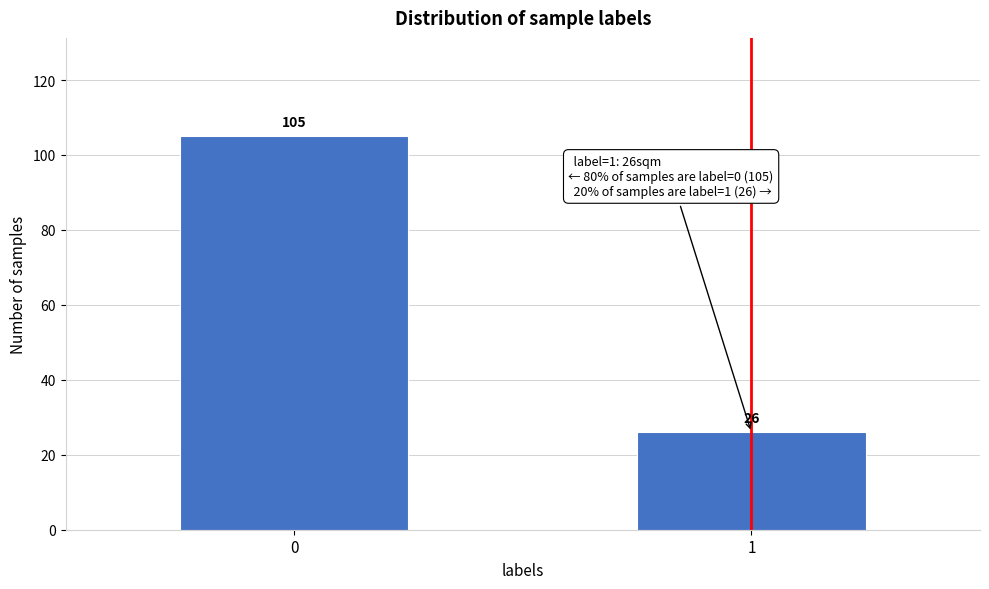

Reading left to right, transcribe all the data shown in this chart.

105	26